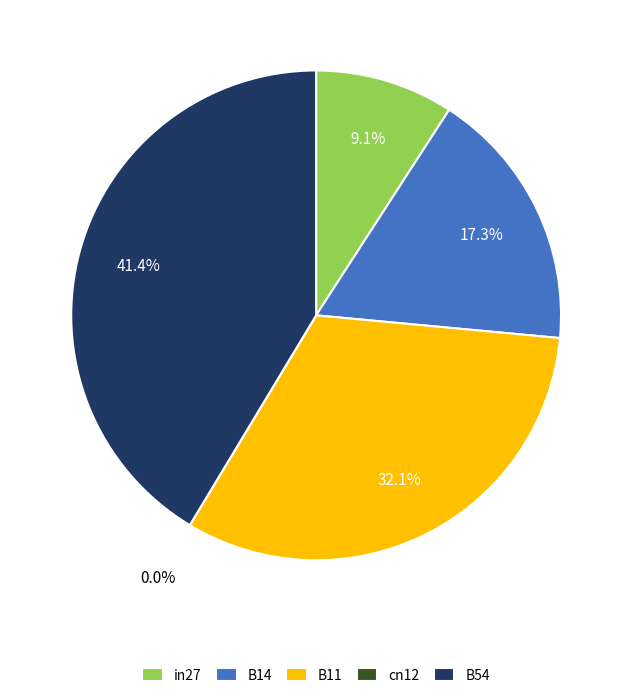

To the nearest percent, what is the difference between the in27 and cn12 slice percentages?

9%